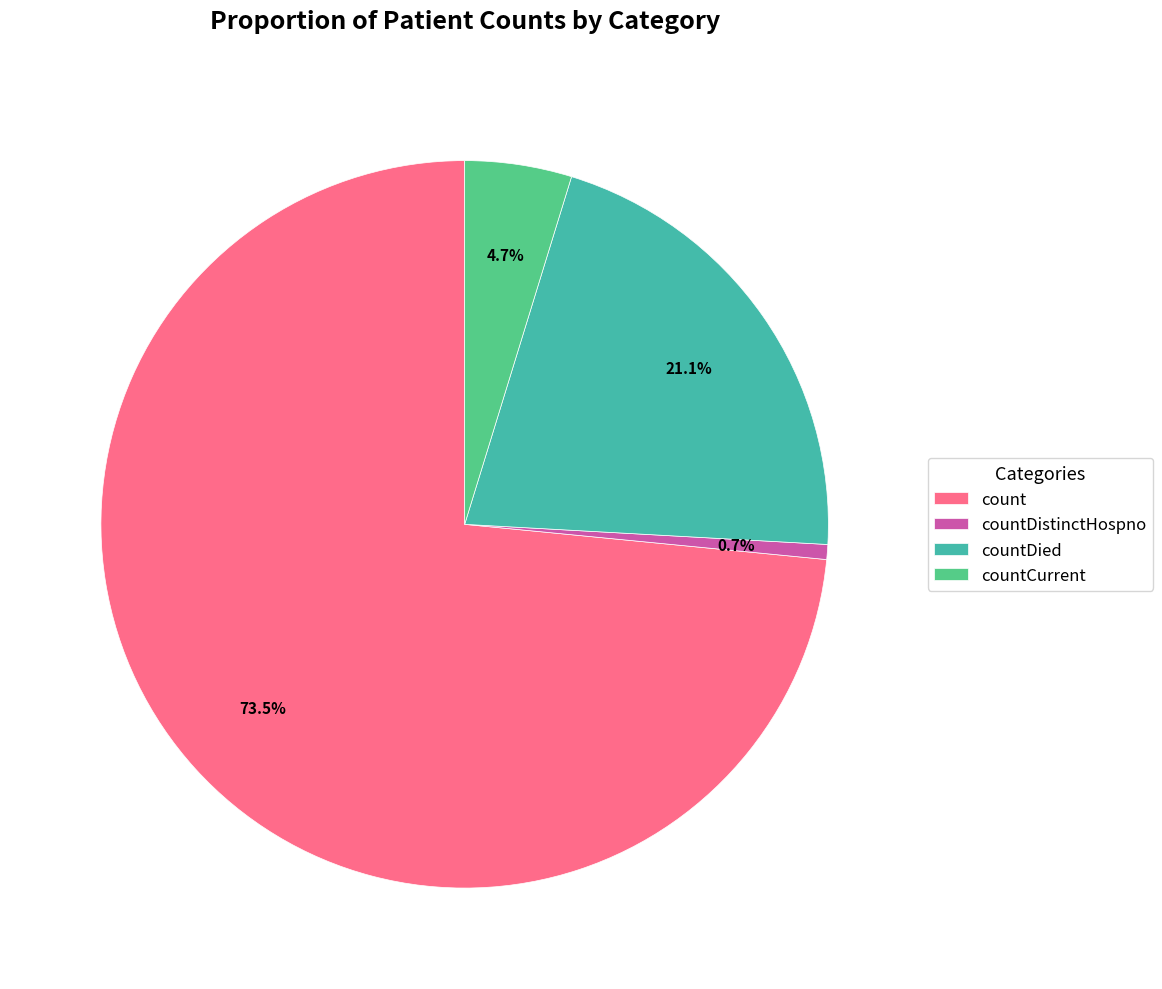

To the nearest percent, what portion does countCurrent represent?

5%